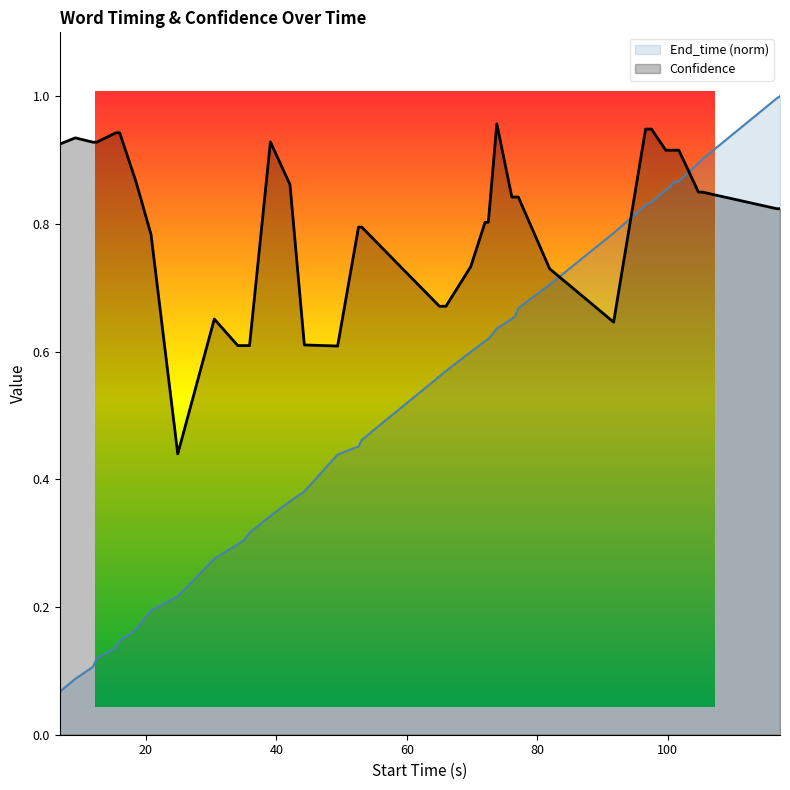

The value of End_time at 96.6 is 1.5. True or false?

False